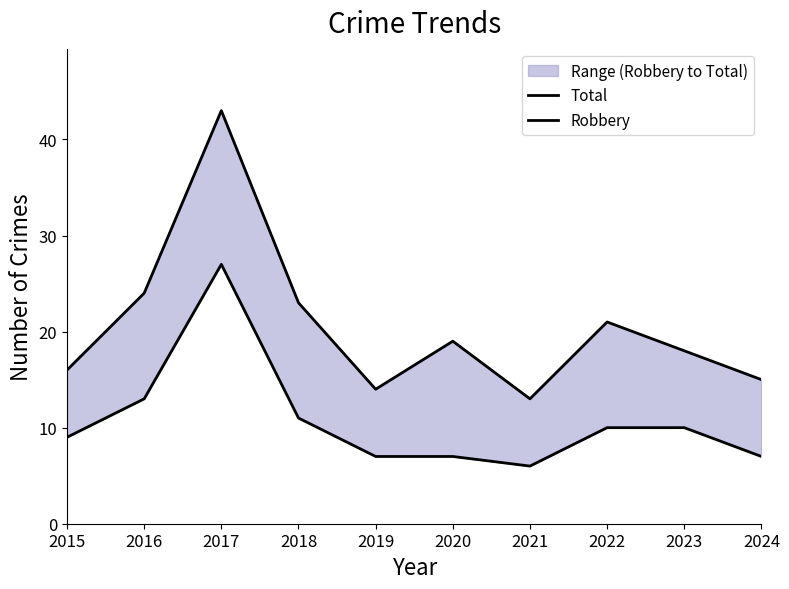

What is the total value across all series at 2020?

26